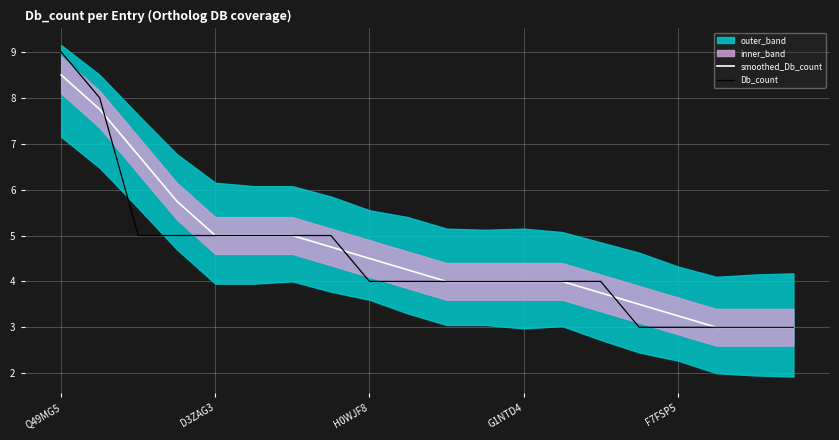

At which label does smoothed_Db_count reach its peak?

Q49MG5